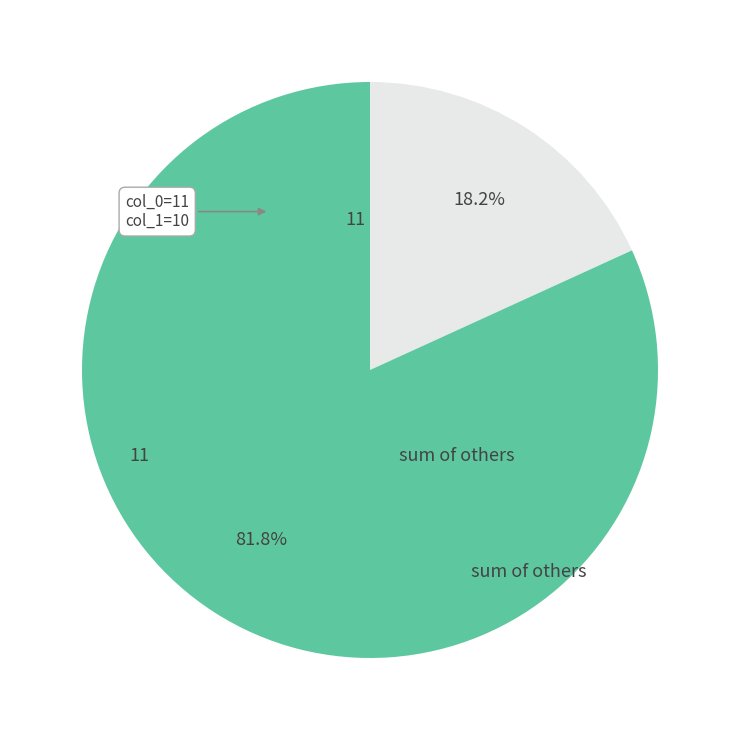

Does any single category account for the majority?

Yes